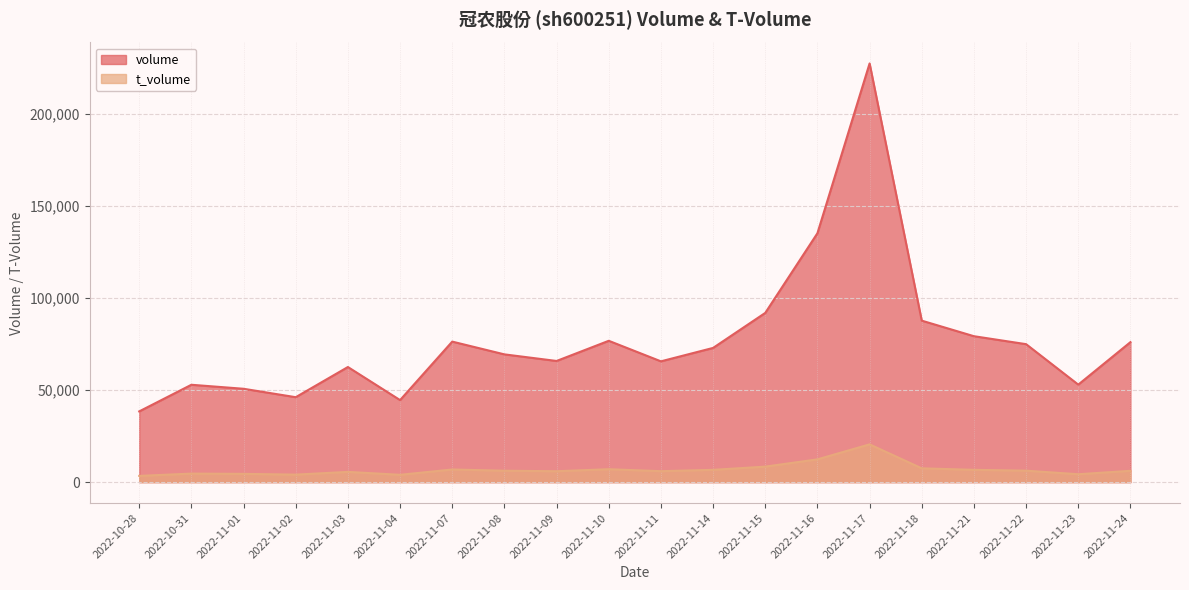

What is the difference between the highest and lowest values at 2022-11-03?

56975